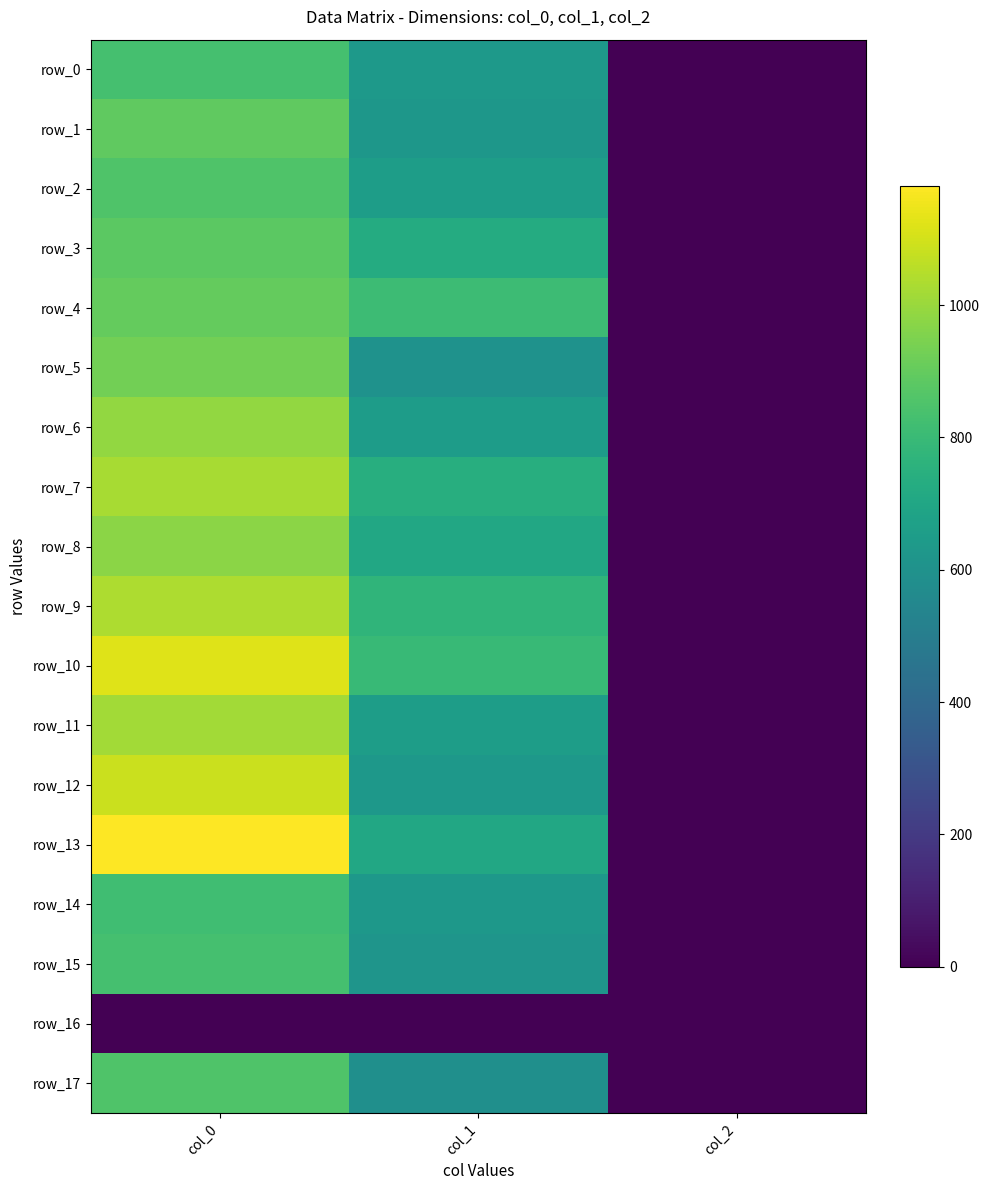

What is the total value across all series at col_0?

16223.3